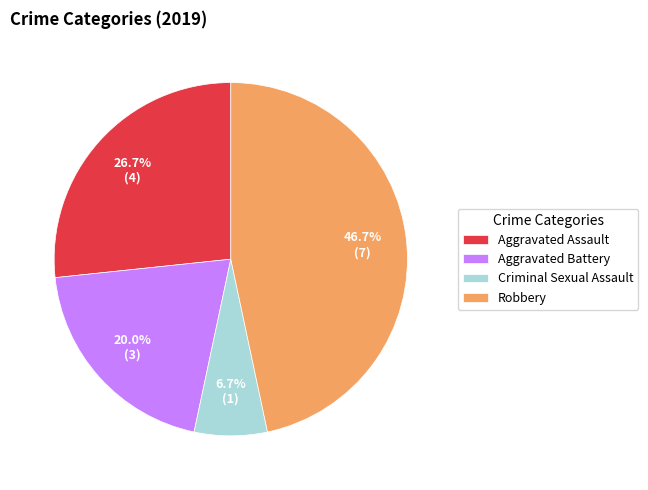

Does Aggravated Battery represent more than half of the total?

No